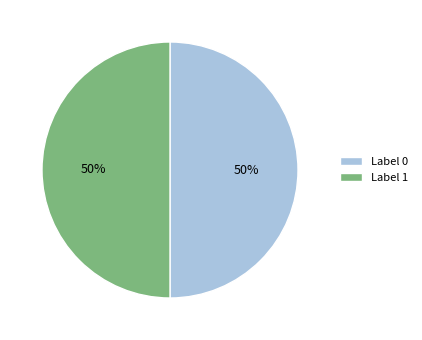

Approximately how many times larger is the value at Label 1 compared to Label 0?

1.0